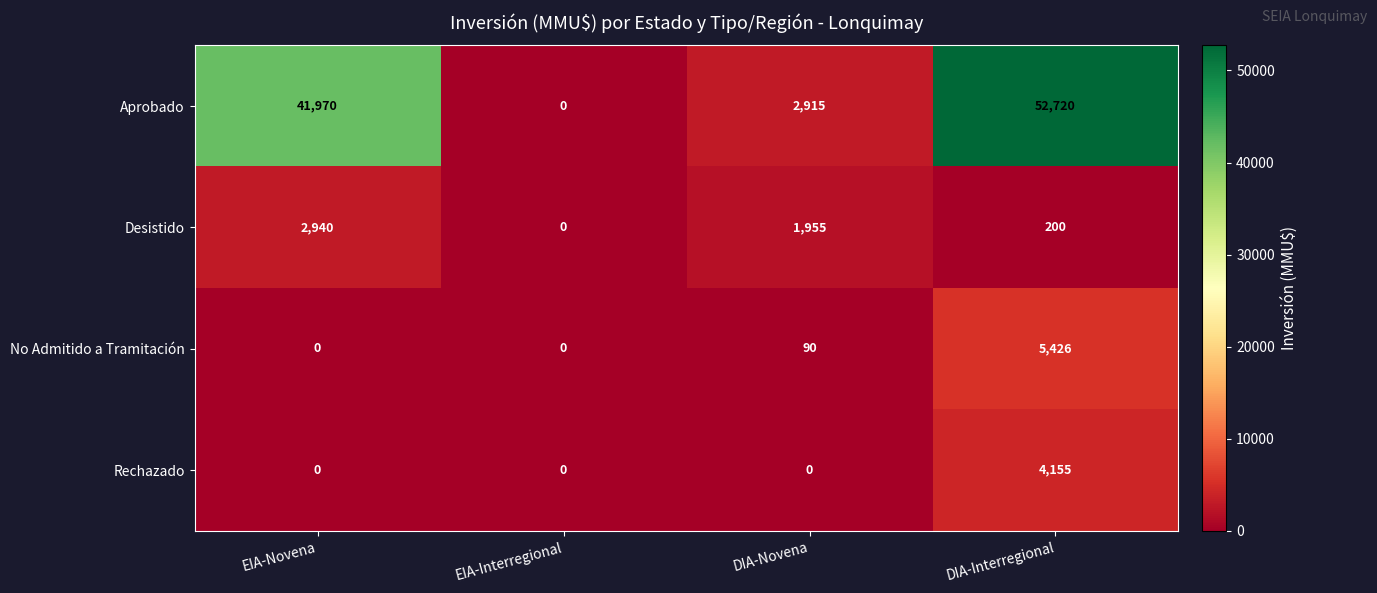

Is it true that Aprobado equals 0 at EIA-Interregional?

True